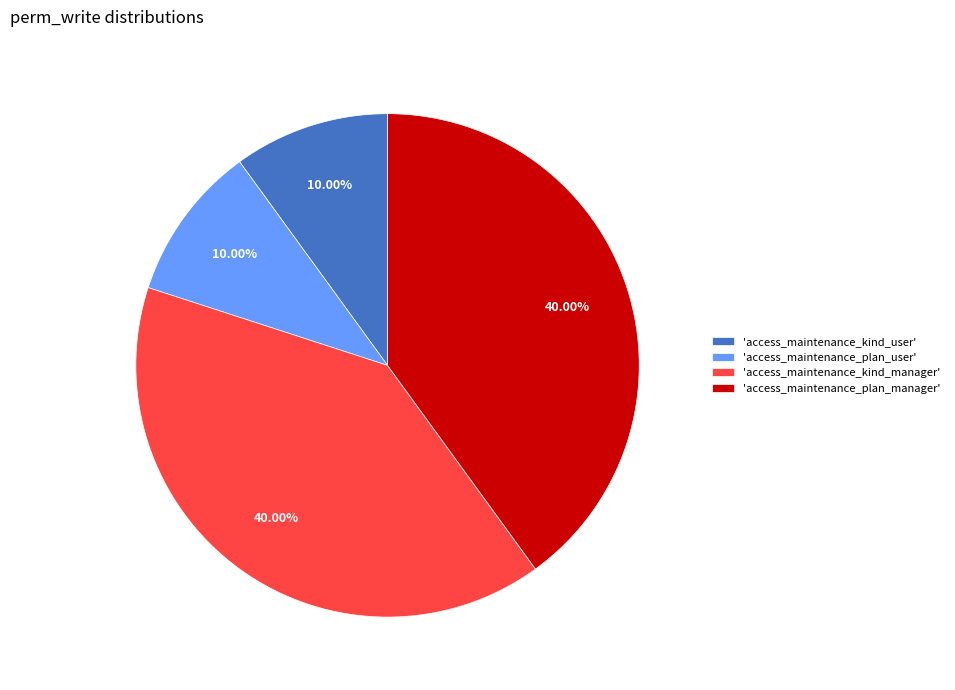

Approximately how many times larger is the value at 'access_maintenance_kind_manager' compared to 'access_maintenance_plan_manager'?

1.0